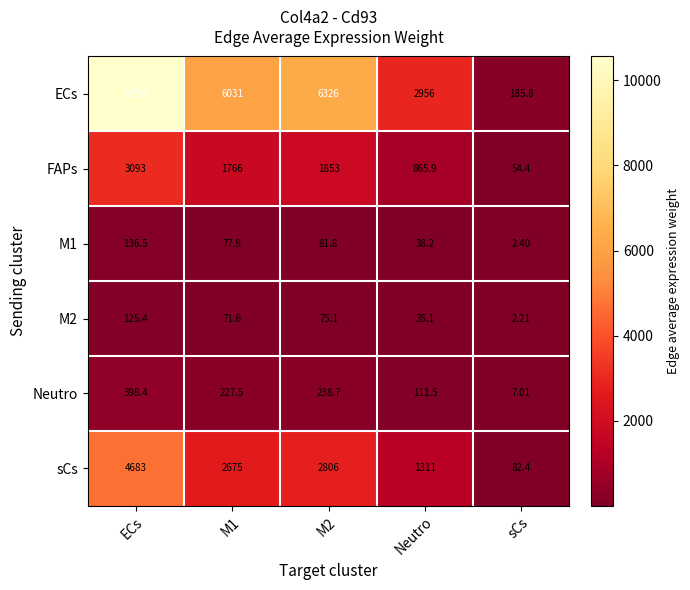

How many values in the M1 series exceed 77?

3